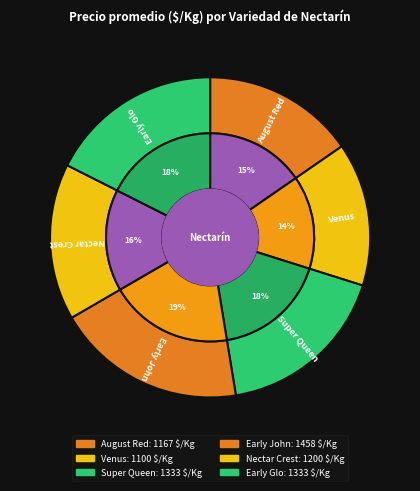

How many slices are in this pie chart?

6